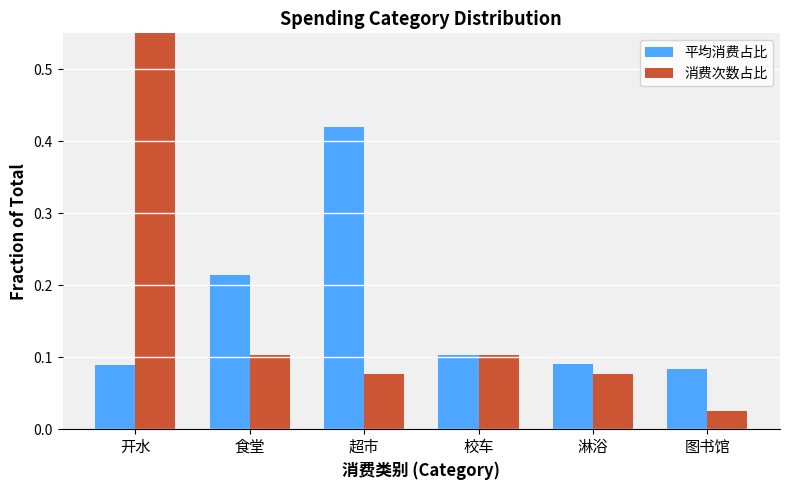

Are the bars horizontal?

No